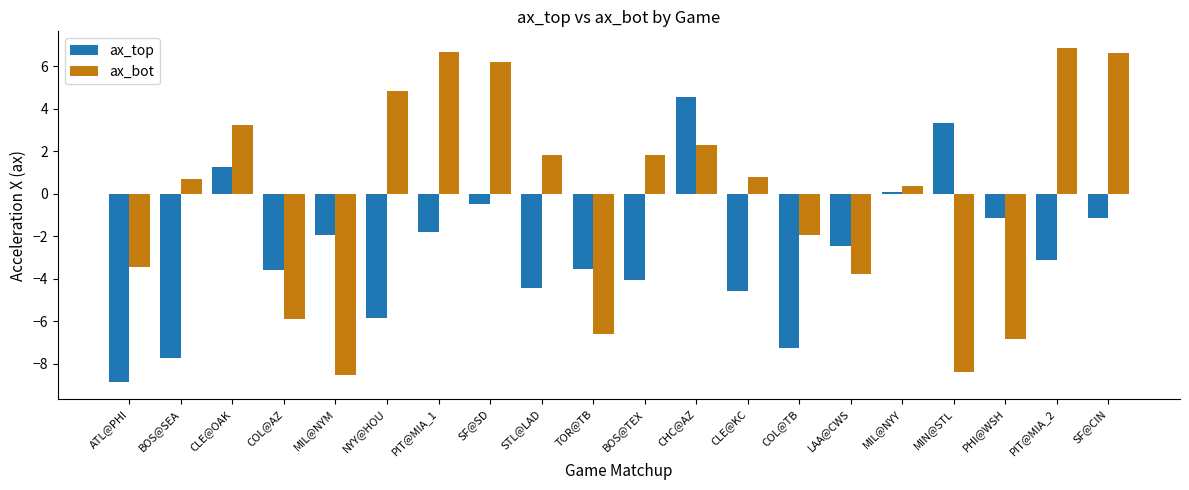

Rank the series by their maximum value, from highest to lowest.

ax_bot, ax_top